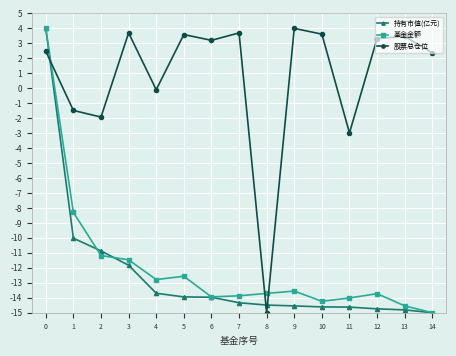

Which category has the lowest value in the 持有市值(亿元) series?

14